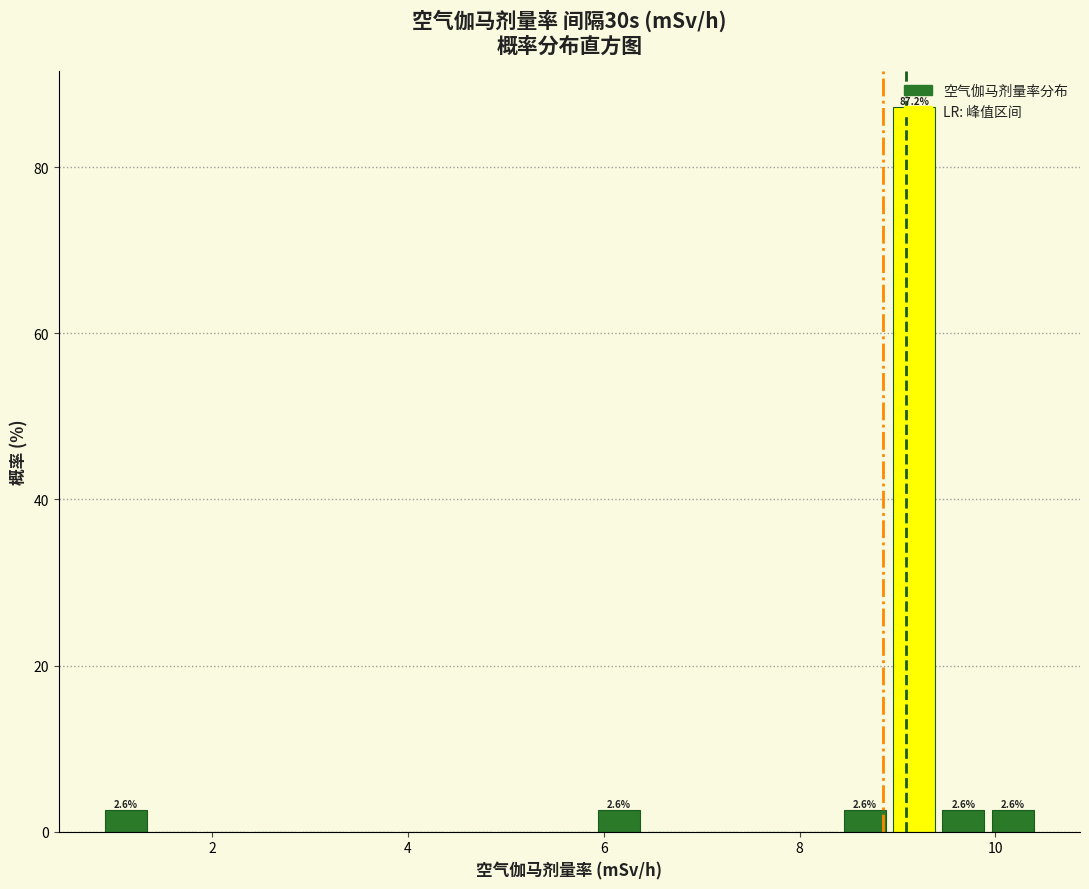

Around what value on the x-axis is the tallest bar? Give the approximate position of its centre, as read against the axis.

9.2